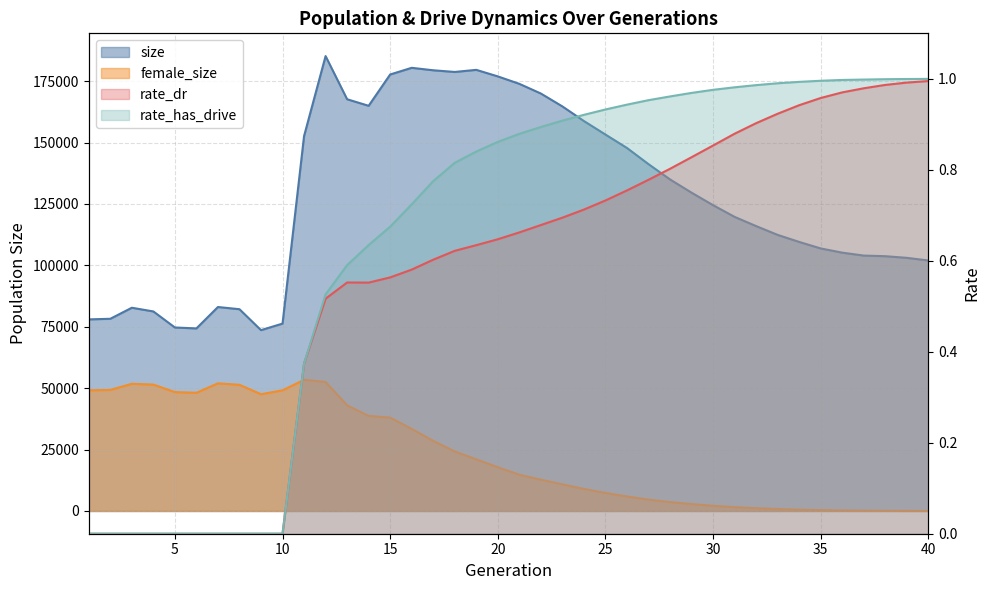

Count the number of data series in this chart.

4